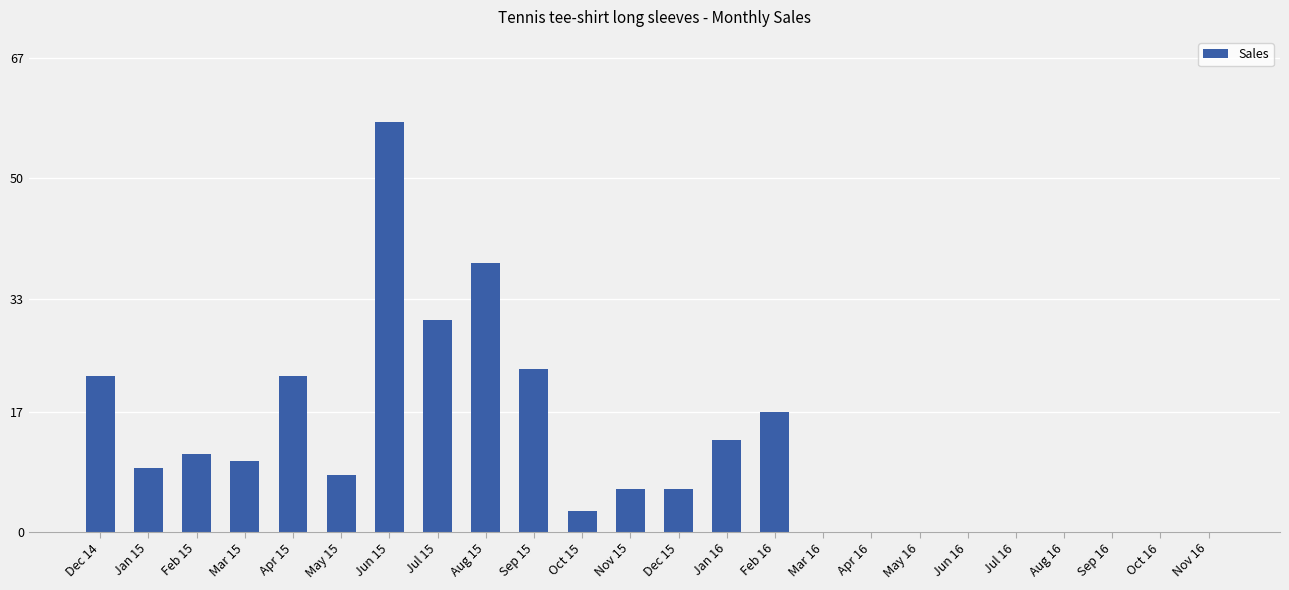

Are the bars horizontal?

No